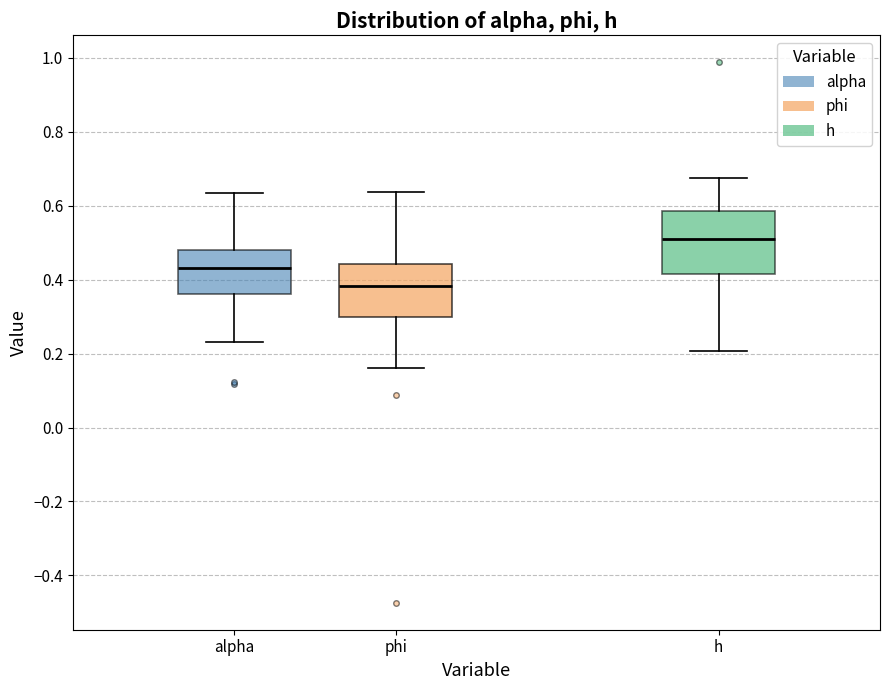

Which box is the tallest, from its lower edge to its upper edge?

h